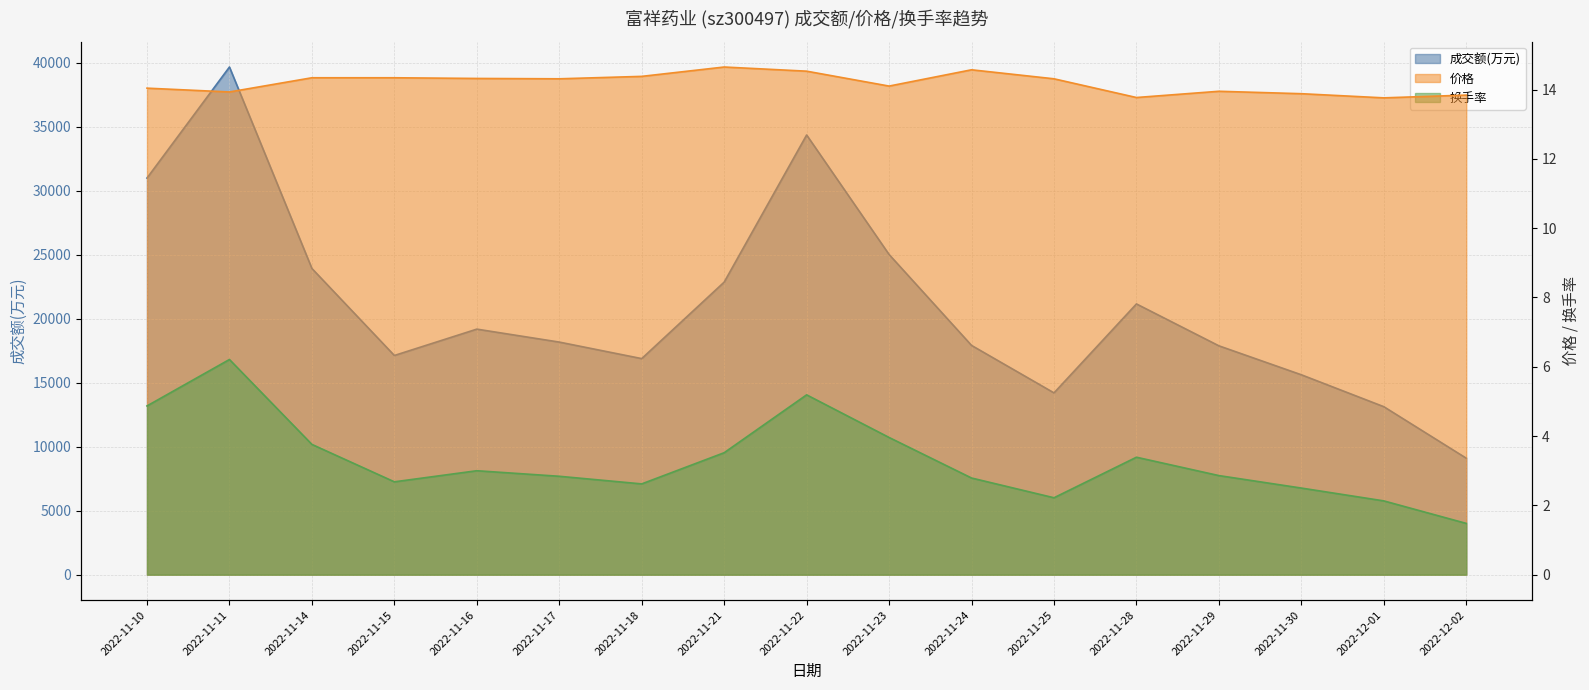

What are all the series names shown in the legend?

成交额(万元), 价格, 换手率